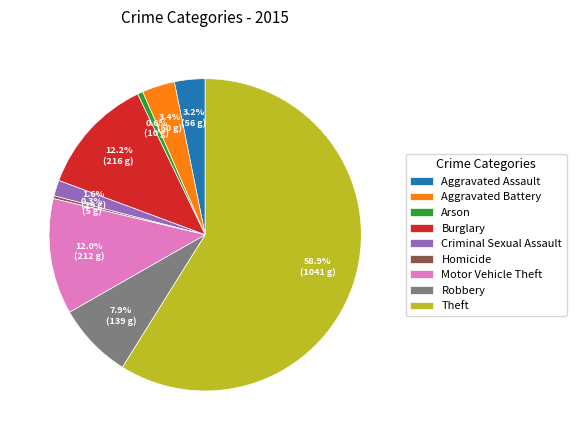

To the nearest percent, what is the combined percentage of Theft and Burglary?

71%